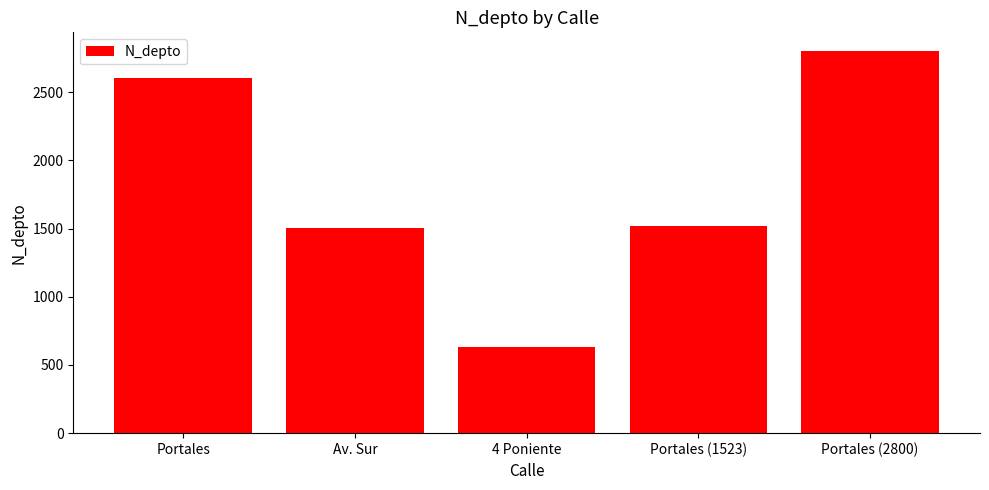

Reading right to left, list all the values displayed in this chart.

2800	1523	630	1508	2608